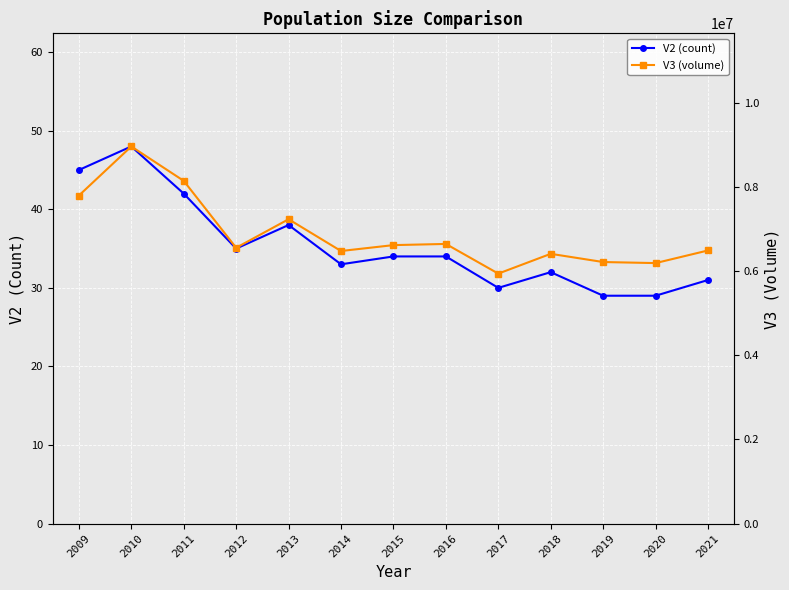

At which label does V3 (volume) first exceed 6551700?

2009